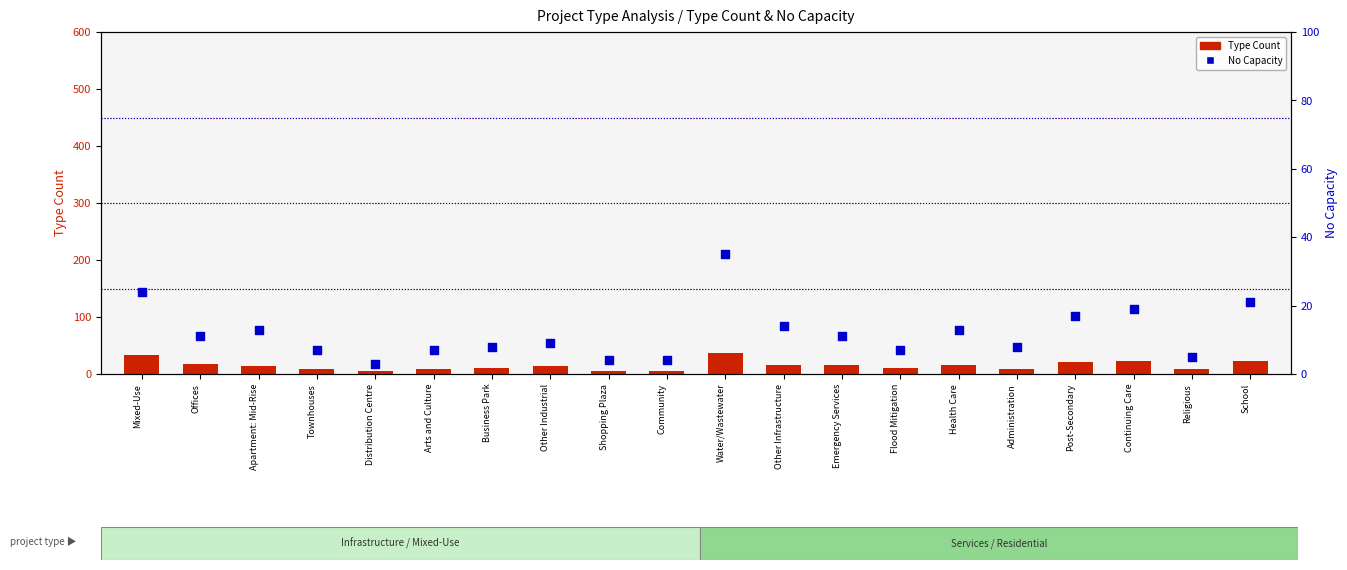

Which series has the widest spread of Y values?

Type Count